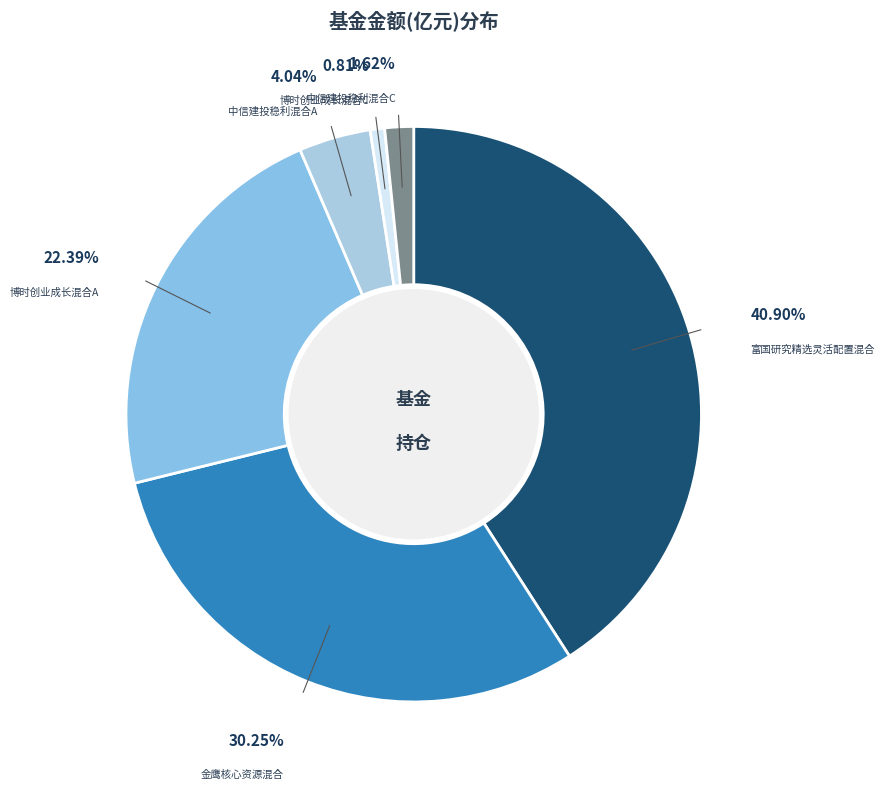

Is there any slice that represents more than half of the pie?

No